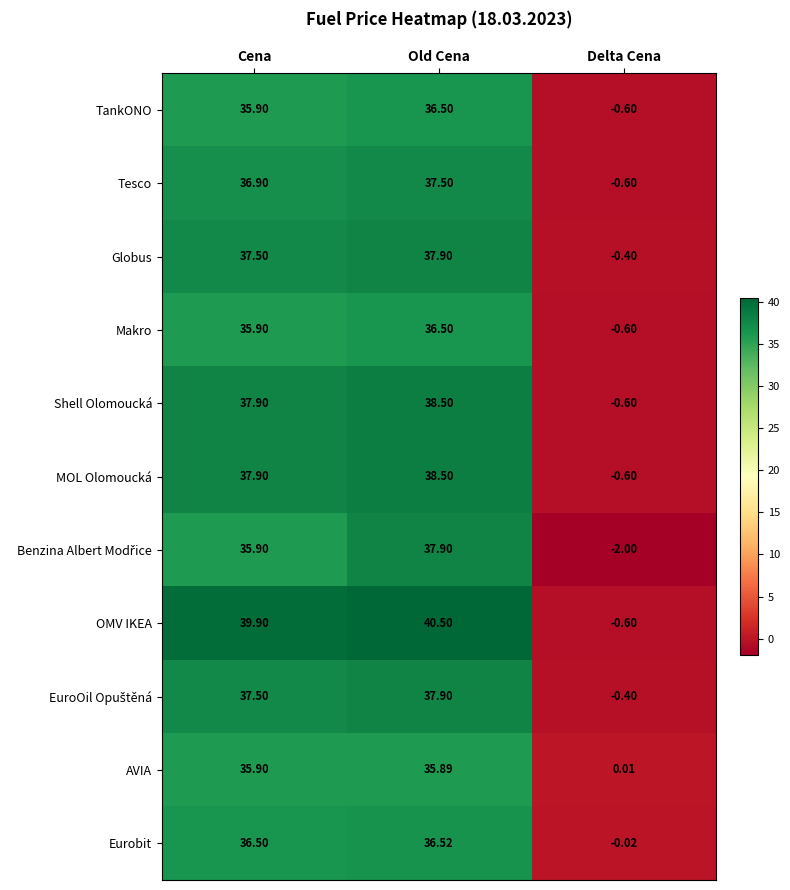

At which category does the chart reach its minimum across all series?

Delta Cena